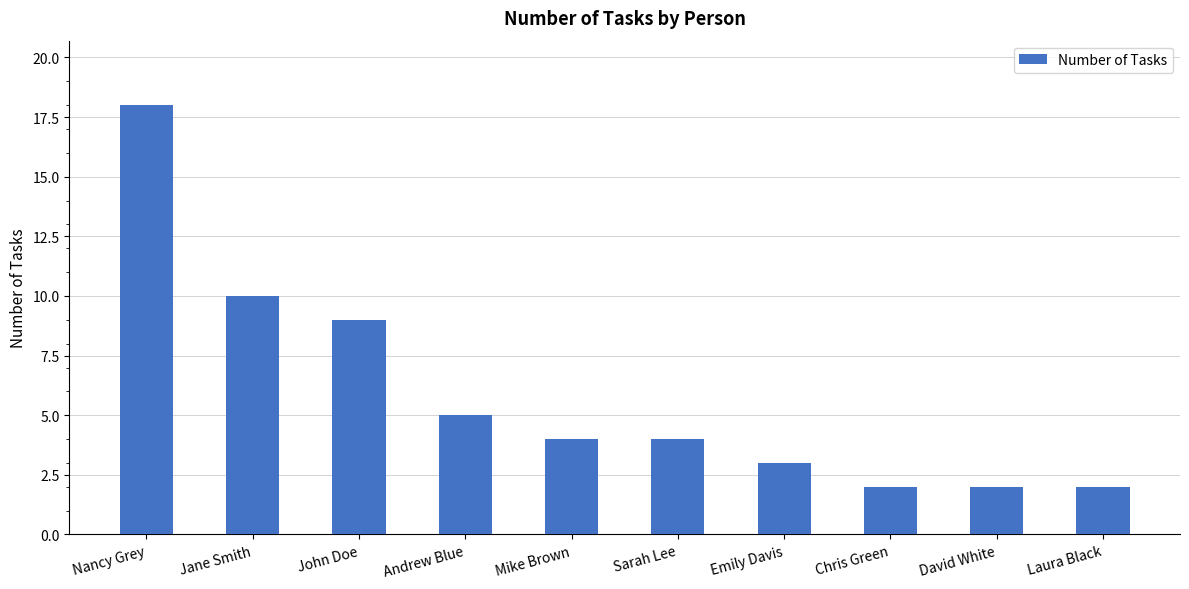

Where does the data first go above 4?

Nancy Grey